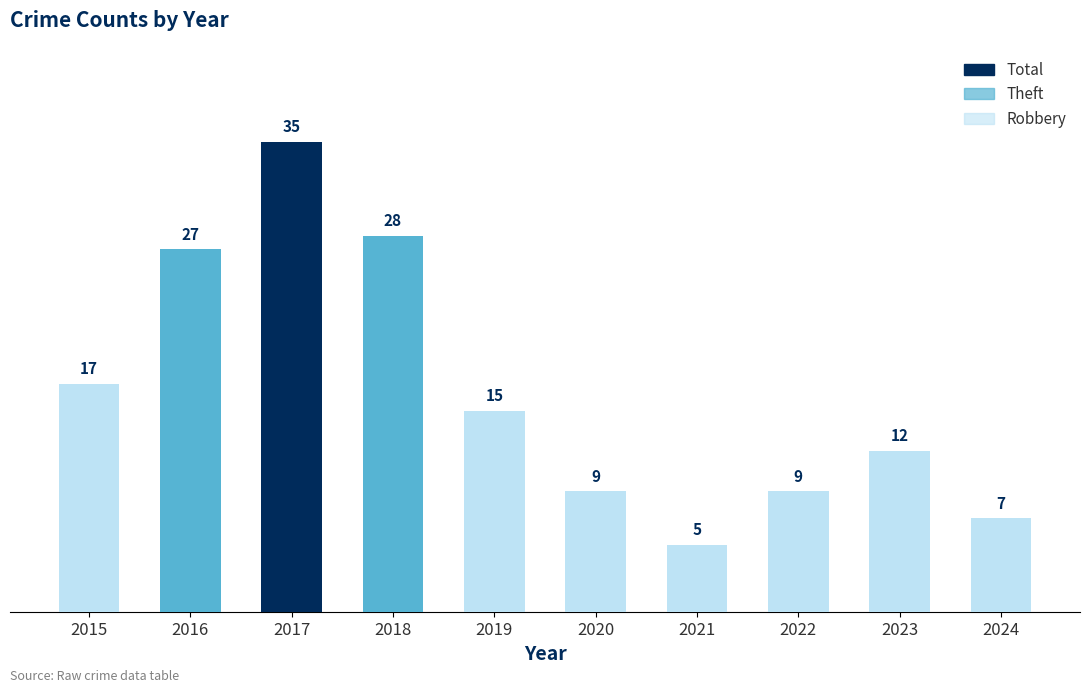

At how many categories does at least one series exceed 32?

1